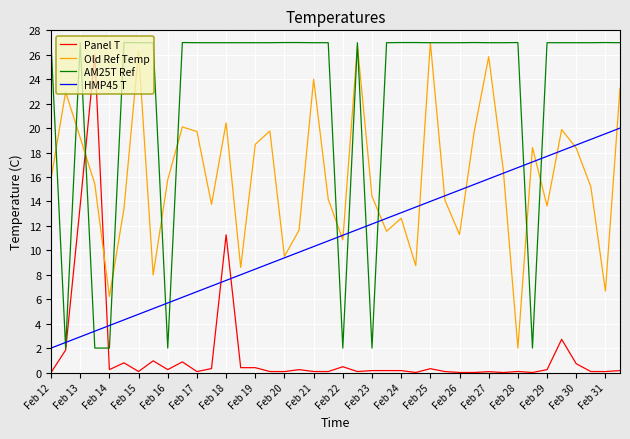

List the series in order of their overall mean, lowest first.

Panel T, HMP45 T, Old Ref Temp, AM25T Ref